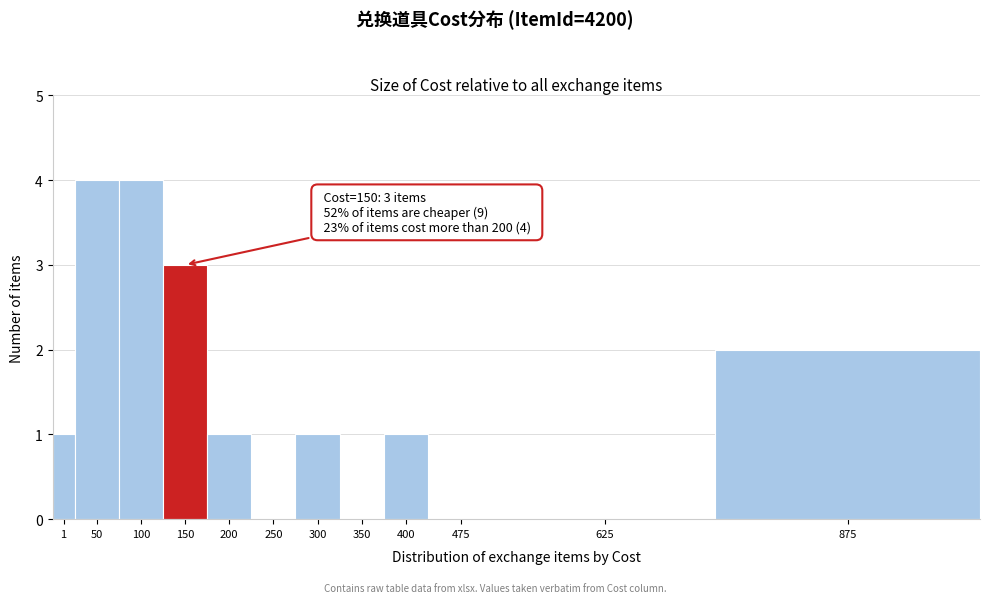

Reading left to right, extract all data points from this chart.

1=1	50=4	100=4	150=3	200=1	250=0	300=1	350=0	400=1	475=0	625=0	875=2